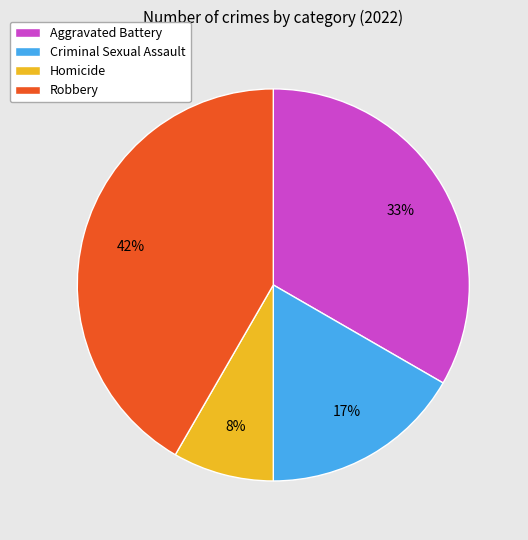

Is there any slice that represents more than half of the pie?

No